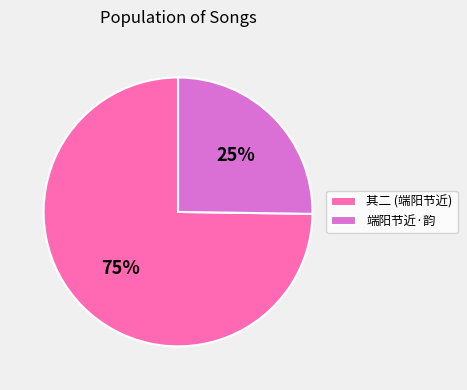

Do 其二 (端阳节近) and 端阳节近·韵 together represent more than half of the pie?

Yes